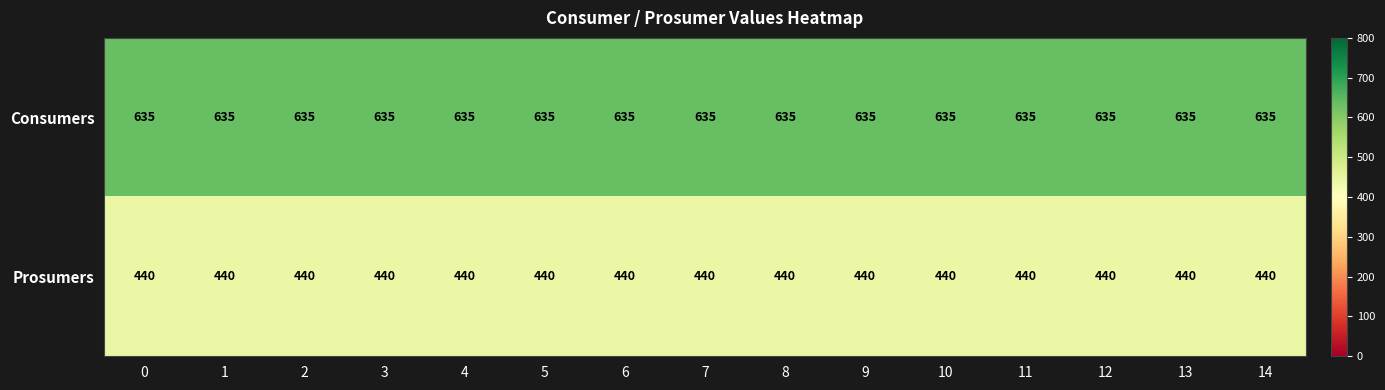

True or false: Consumers has a value of 1011 at 12.

False